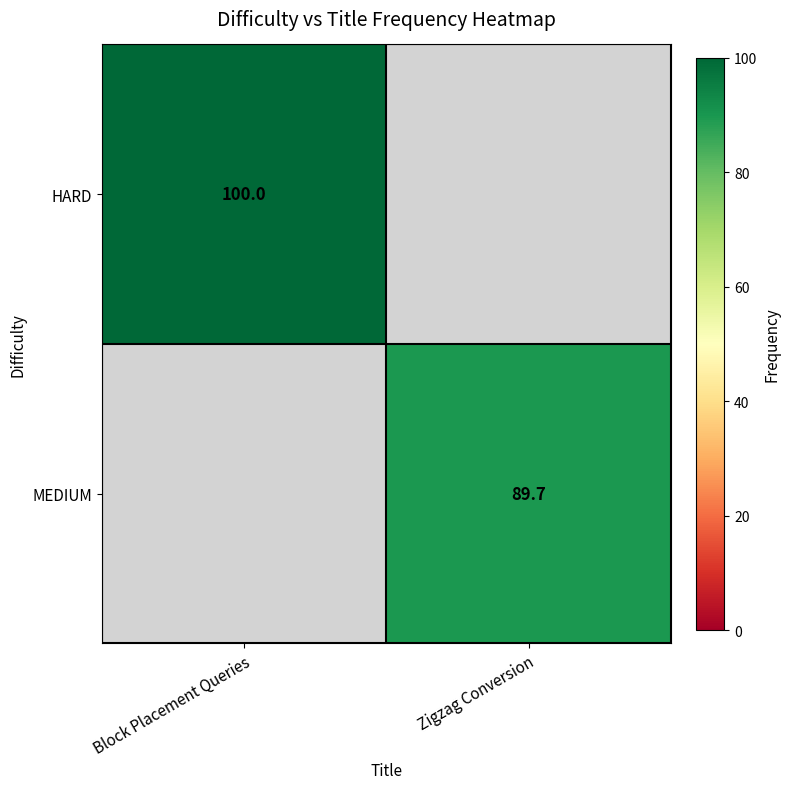

The value of MEDIUM at Zigzag Conversion is 89.7. True or false?

True